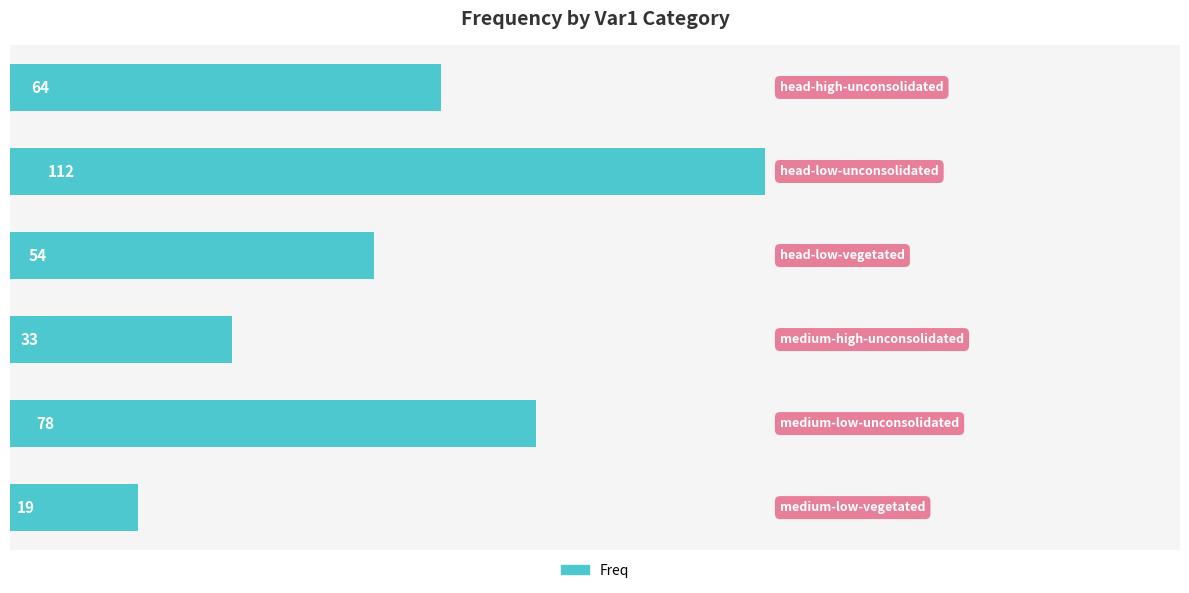

What is the difference between the second highest and second lowest values?

45